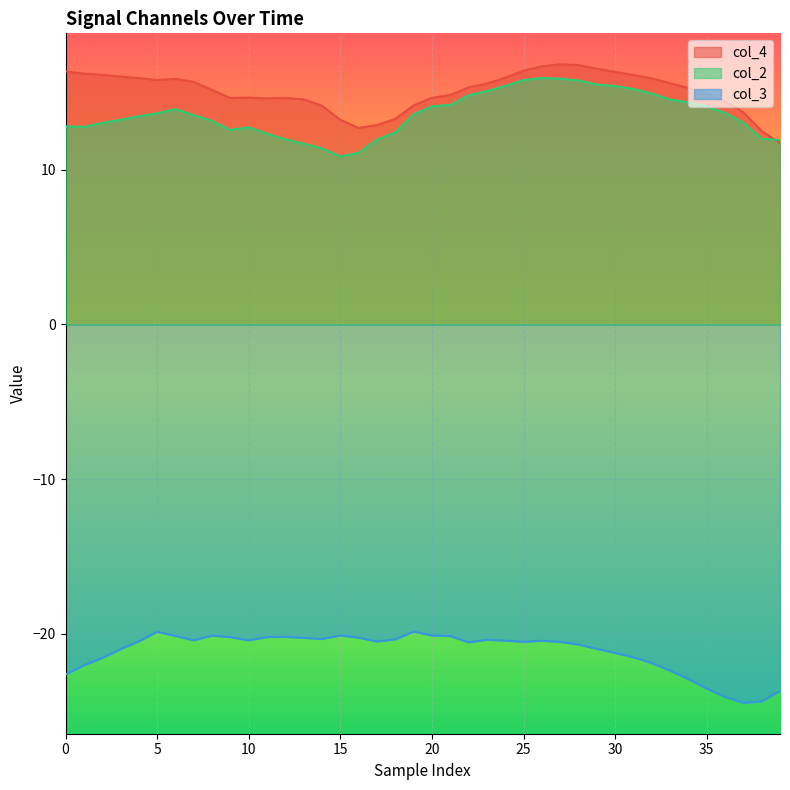

Is the value of col_4 at 25 greater than the value of col_2 at 30?

Yes